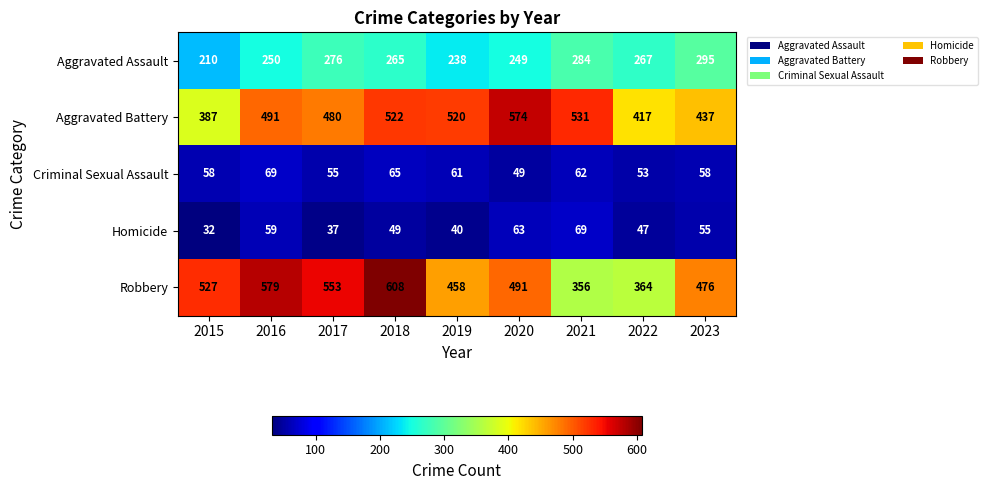

What is the difference between the highest and lowest values at 2016?

520